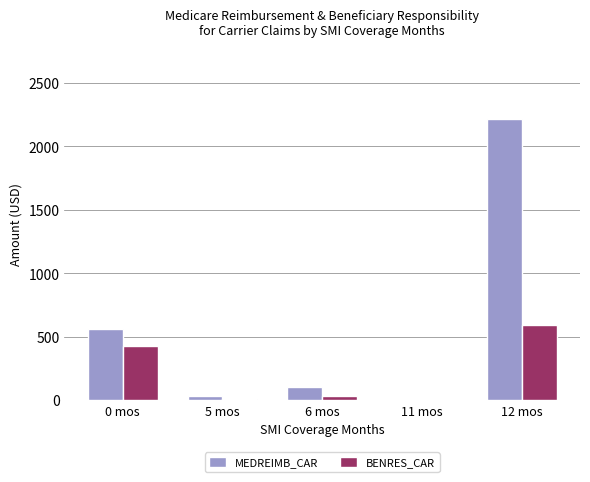

Count the number of data series in this chart.

2